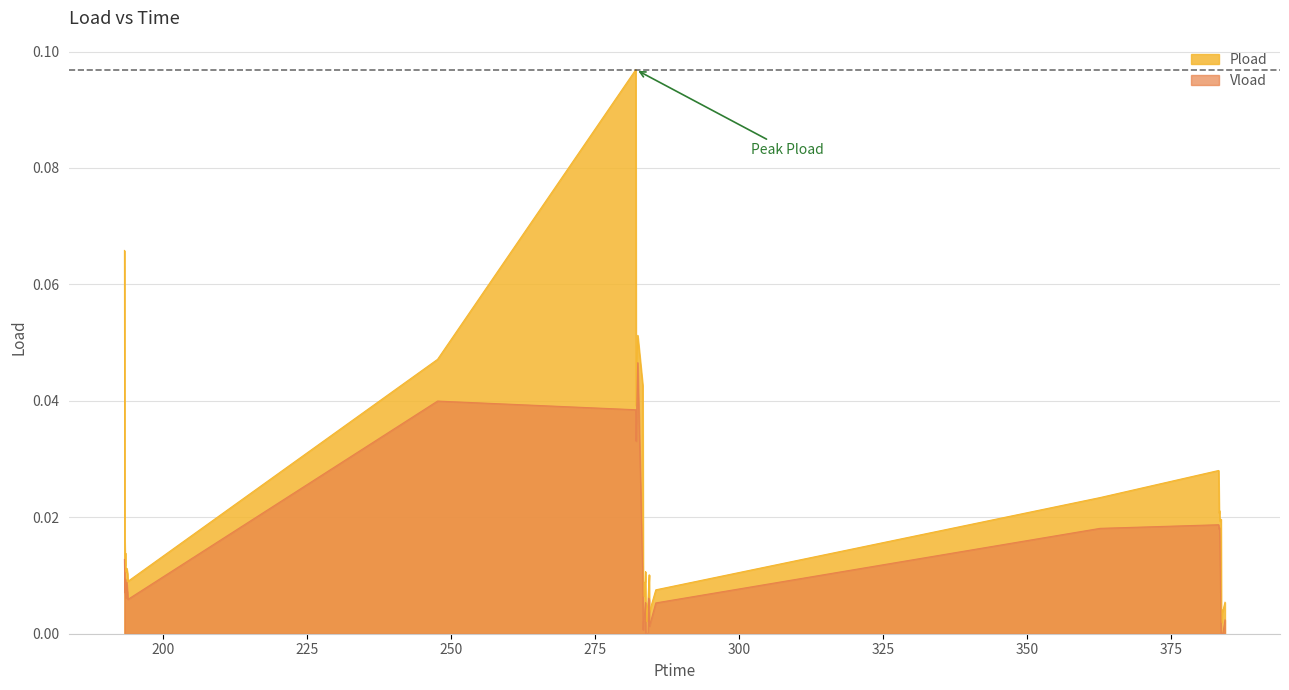

List the series in order of their overall mean, lowest first.

Vload, Pload